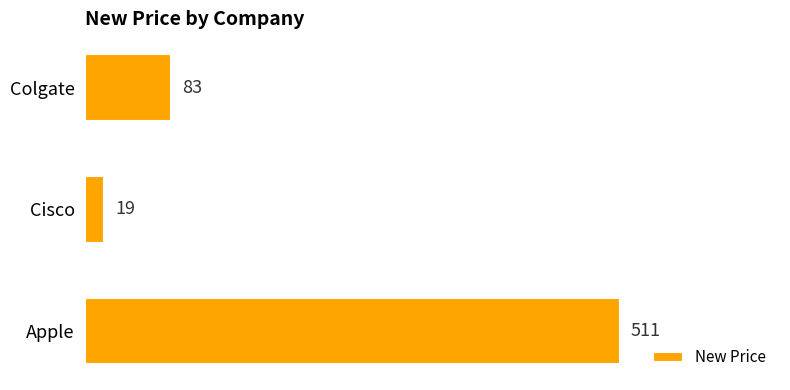

What is the minimum value shown in the chart?

19